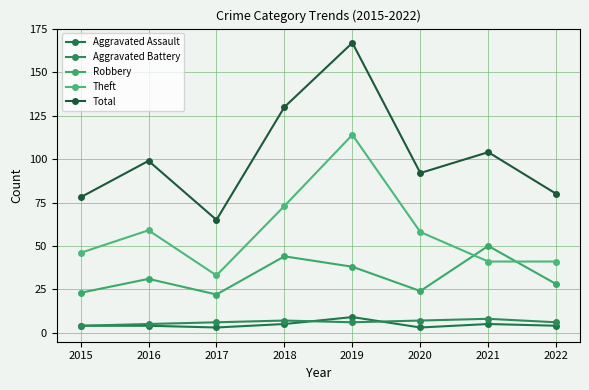

True or false: Theft and Aggravated Battery cross at least once.

False